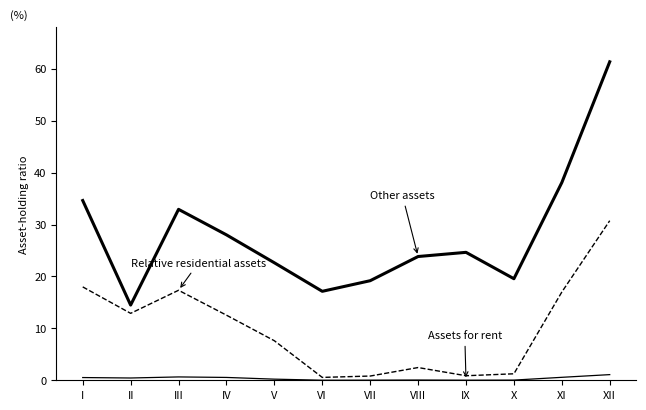

How many lines are shown in the chart?

3